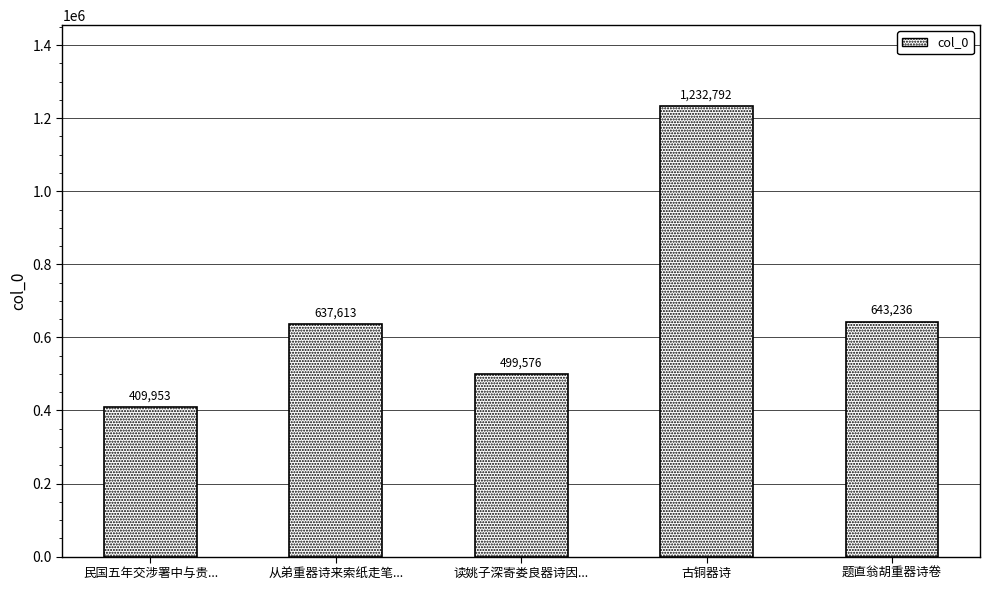

Where is the data nearest to the value 821372?

题直翁胡重器诗卷